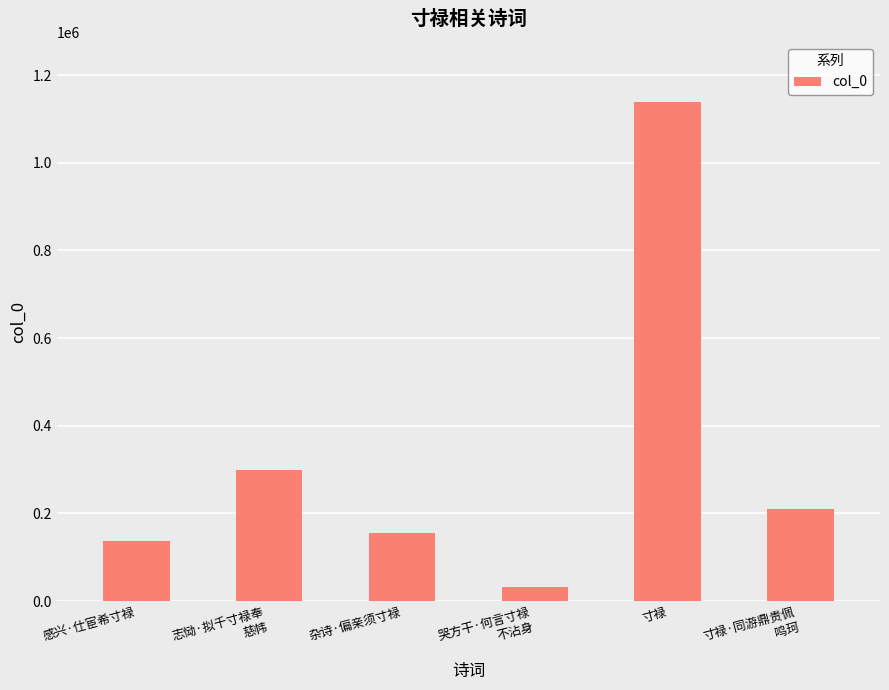

Which label corresponds to the largest value in the chart?

寸禄